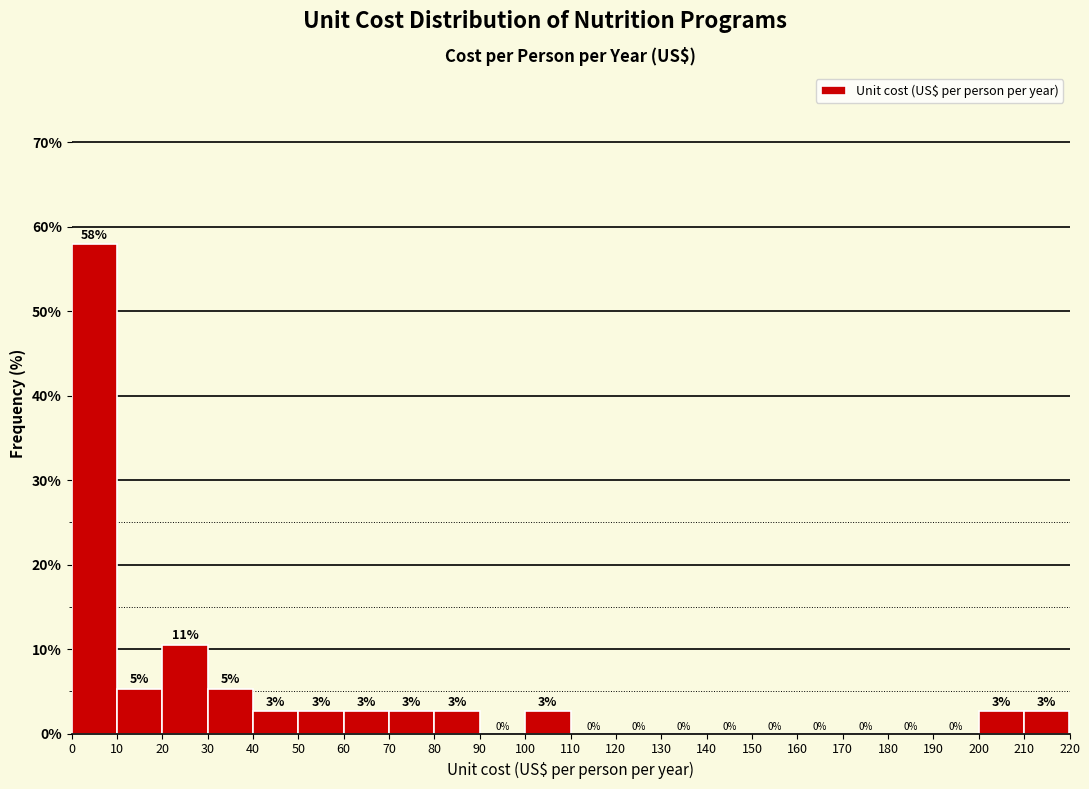

Over which range of the x-axis is the bar tallest?

0 to 10